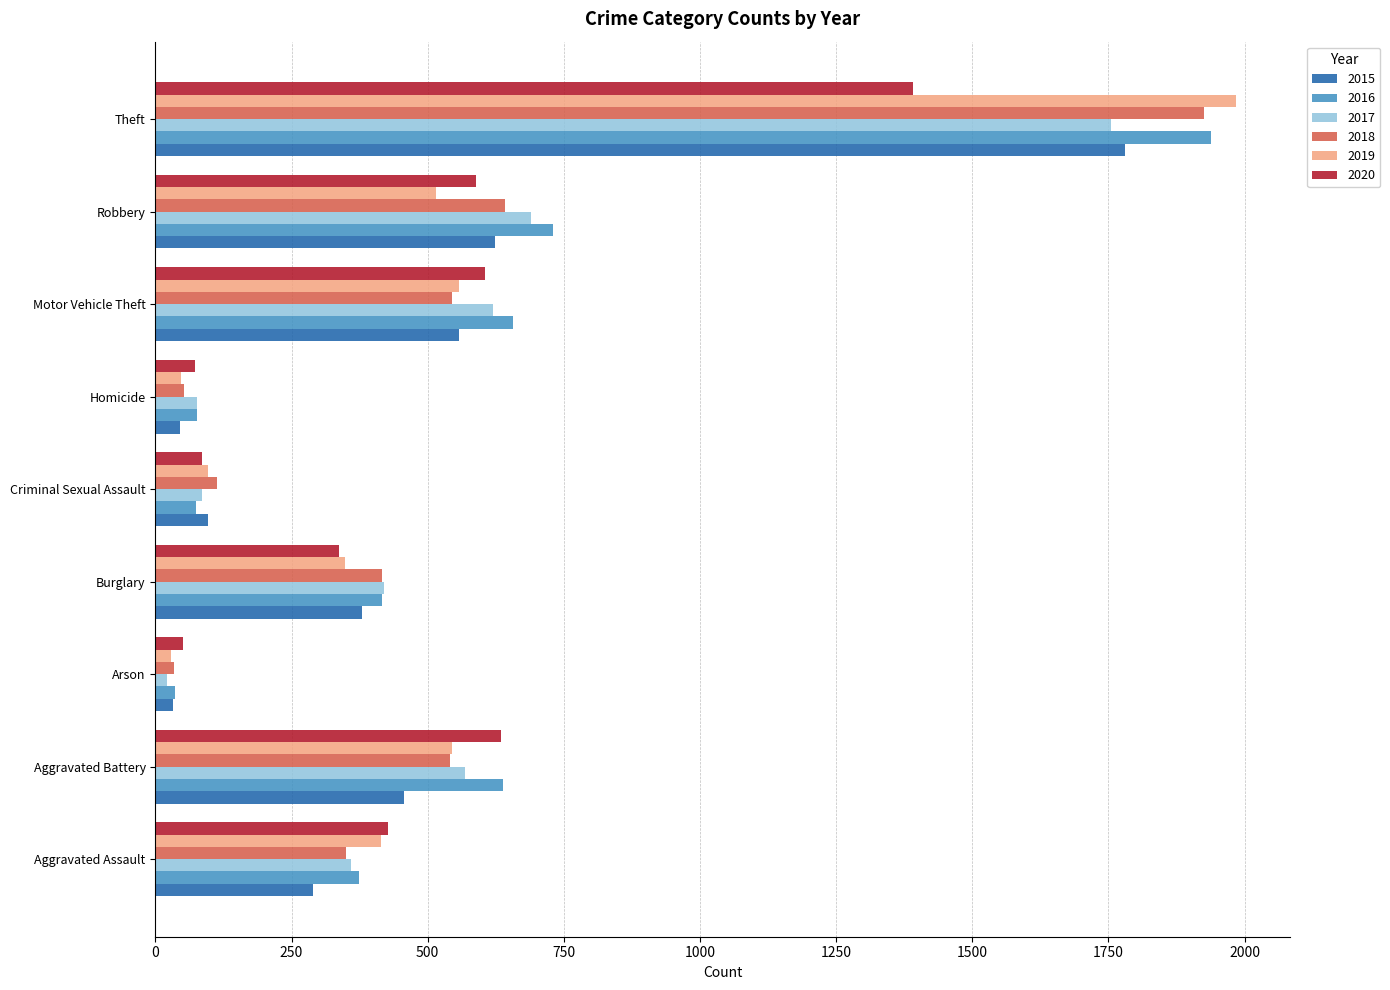

At which category is the sum across all series the highest?

Theft